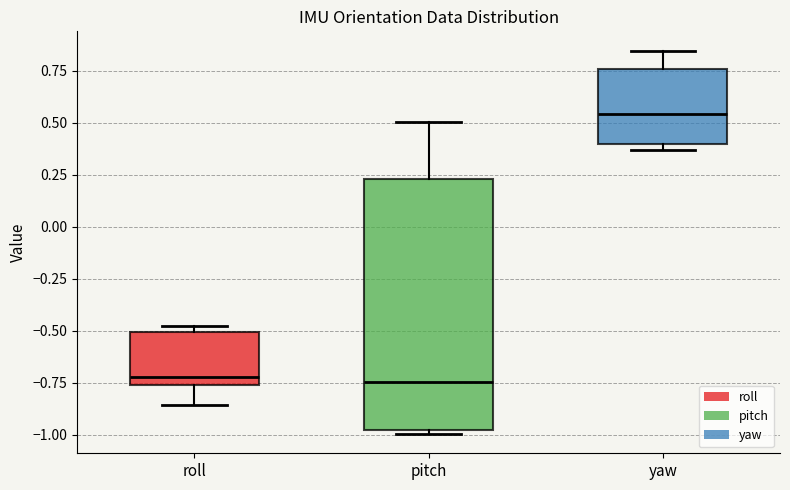

Reading left to right, transcribe this box plot: for each box, give where its median line is, the range the box spans, and where its two whiskers end, as read against the y-axis. The values are not printed on the chart, so give them approximately, as read against the axis.

roll: median -0.70, box -0.75 to -0.50, whiskers -0.85 to -0.50 (just above the box's upper edge)
pitch: median -0.75, box -1.00 to 0.25, whiskers -1.00 (just below the box's lower edge) to 0.50
yaw: median 0.55, box 0.40 to 0.75, whiskers 0.35 to 0.85